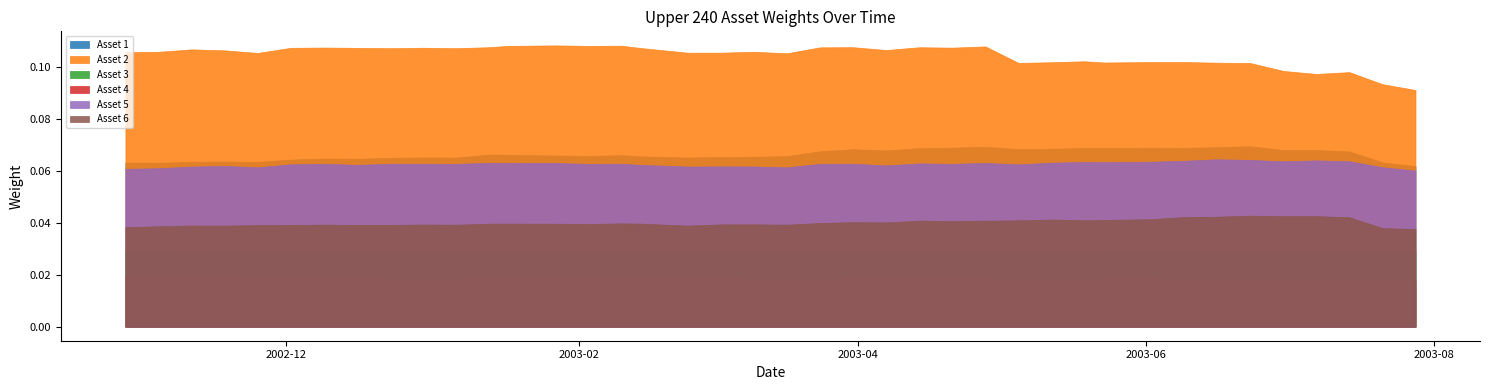

What is the spread (max minus min) of values at 0?

0.1